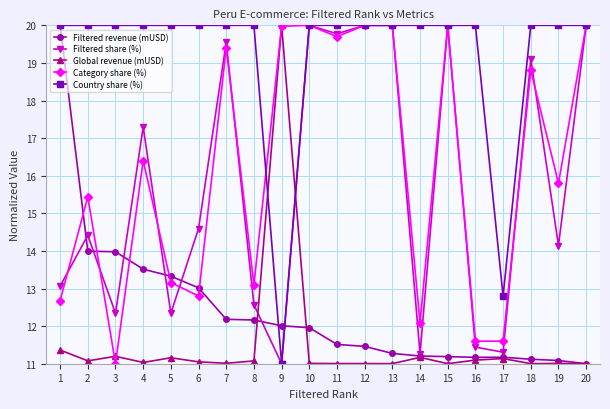

True or false: Global revenue (mUSD) has a value of 19.5 at 16.

False